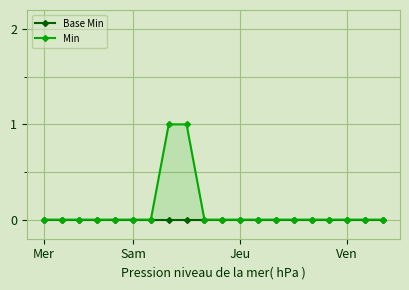

True or false: Base Min and Min cross at least once.

False